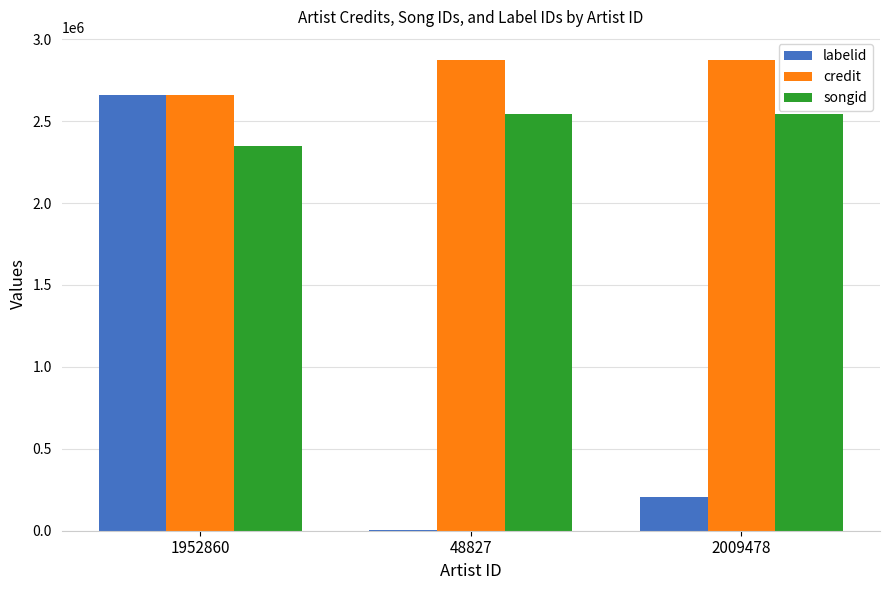

Reading left to right, transcribe all the data shown in this chart.

labelid: 2662122	3267	207677
credit: 2662122	2870673	2870673
songid: 2347615	2542829	2542829